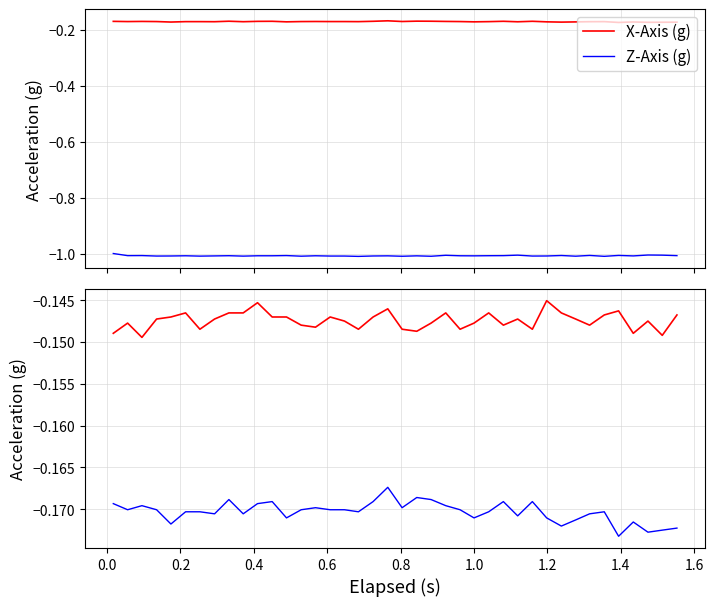

True or false: Y-Axis (g) and X-Axis (g) intersect in this chart.

False